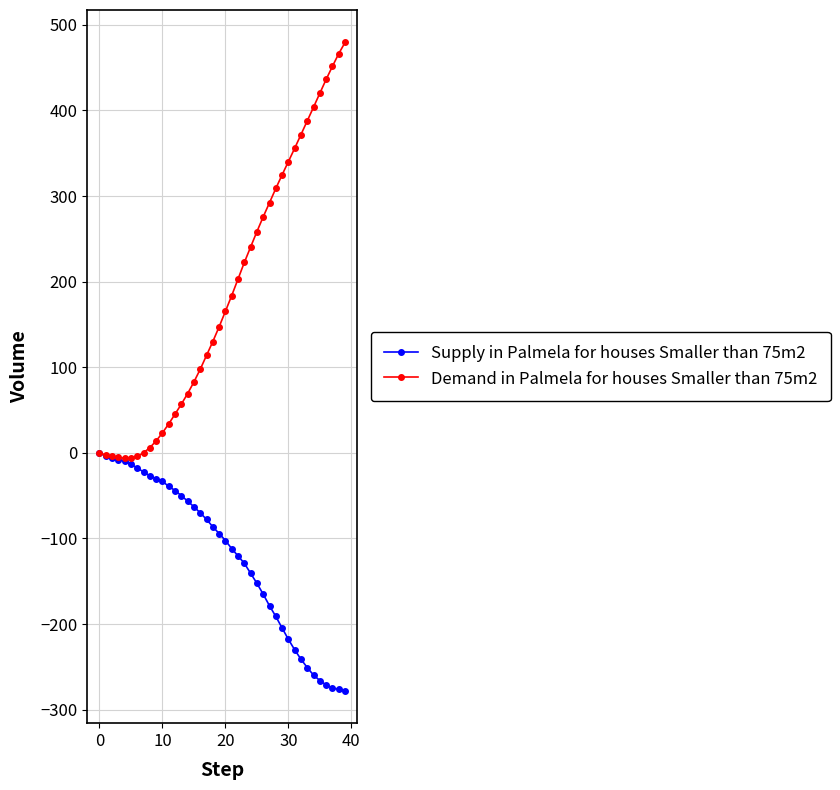

Which series has the largest total across all categories?

Demand in Palmela for houses Smaller than 75m2